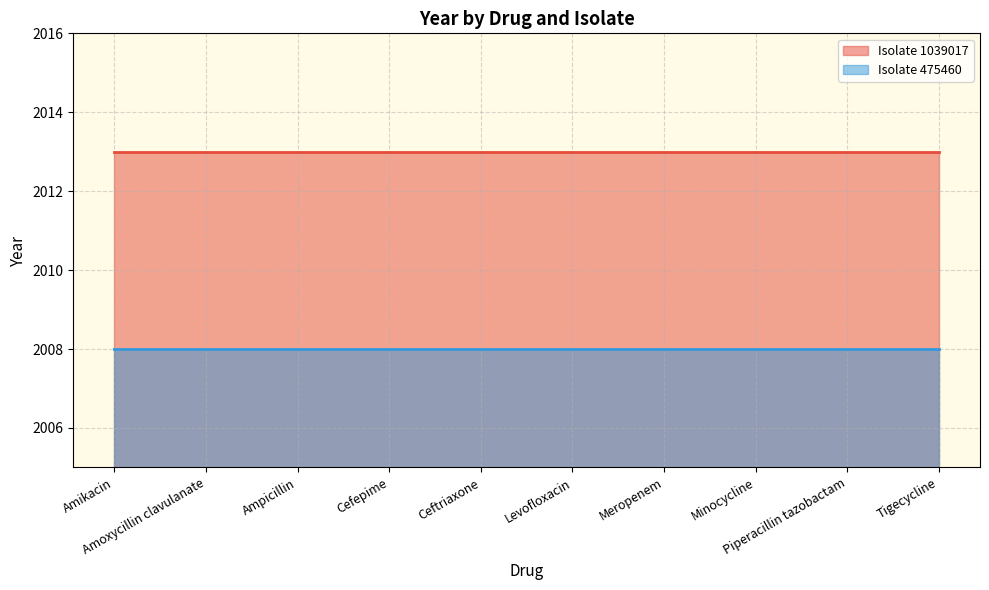

Which series has the largest total across all categories?

Isolate 1039017